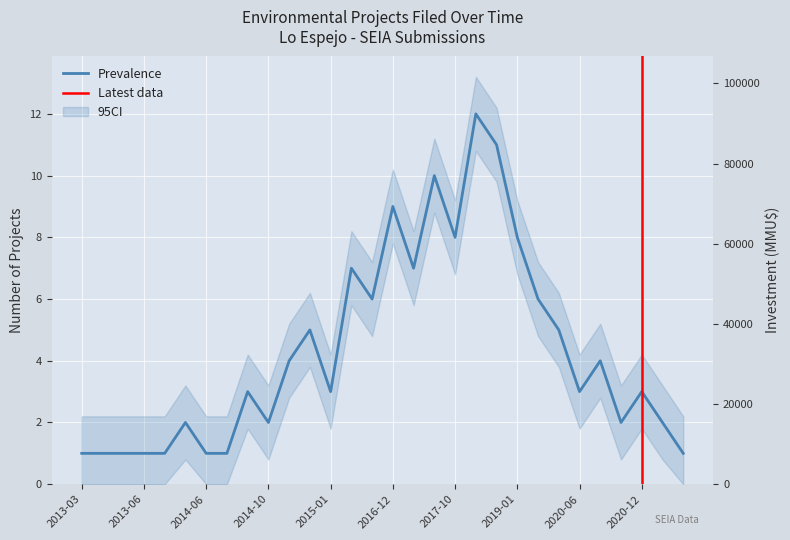

Which label corresponds to the smallest value in the chart?

2013-03